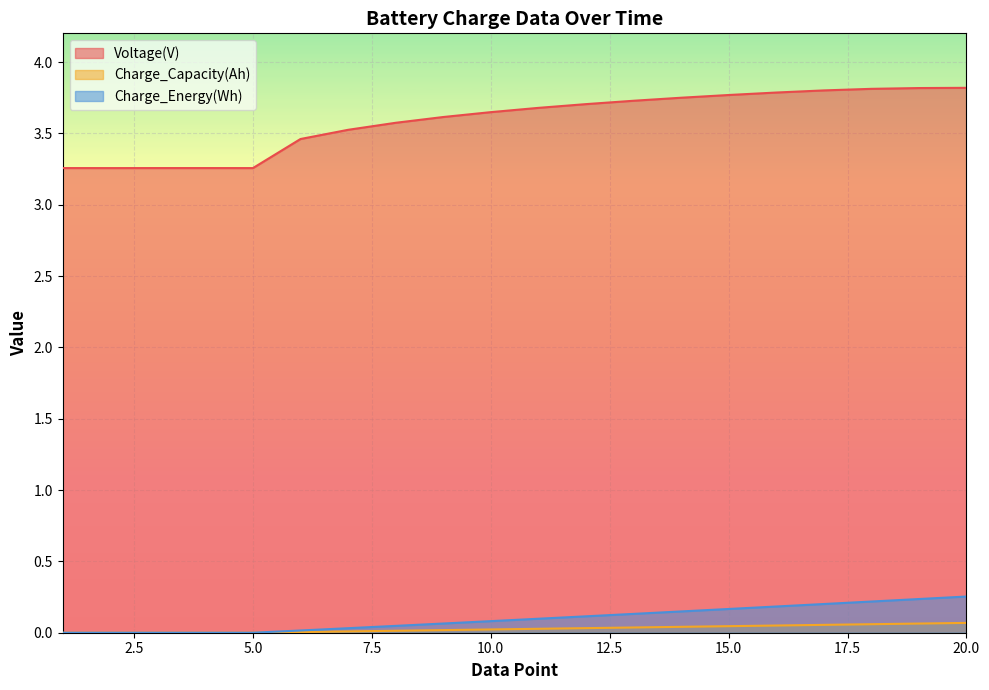

What is the average value of the Voltage(V) series?

3.6